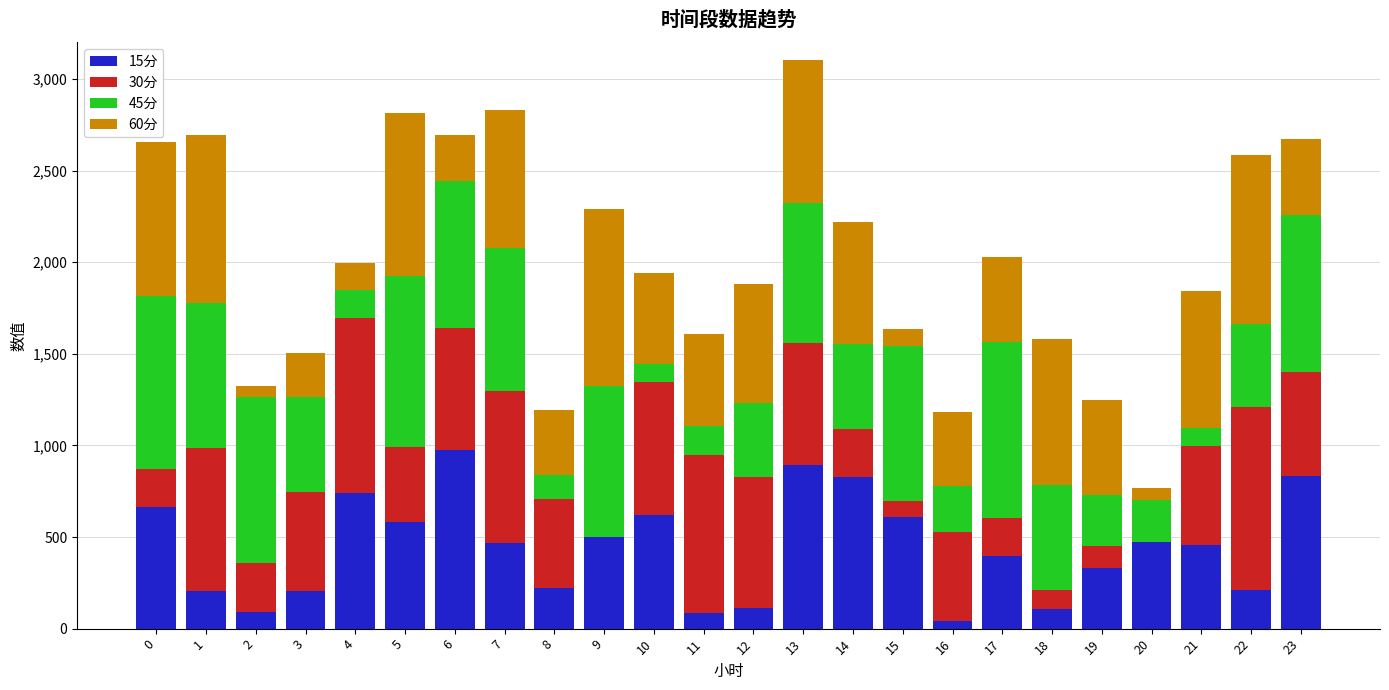

How many distinct data groups are displayed?

4